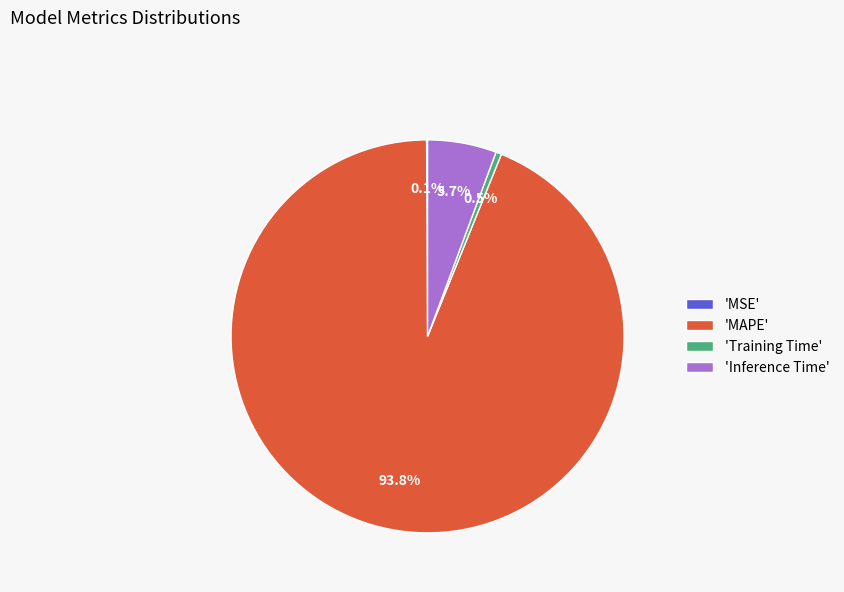

What portion of the pie excludes 'Training Time'?

99.5%